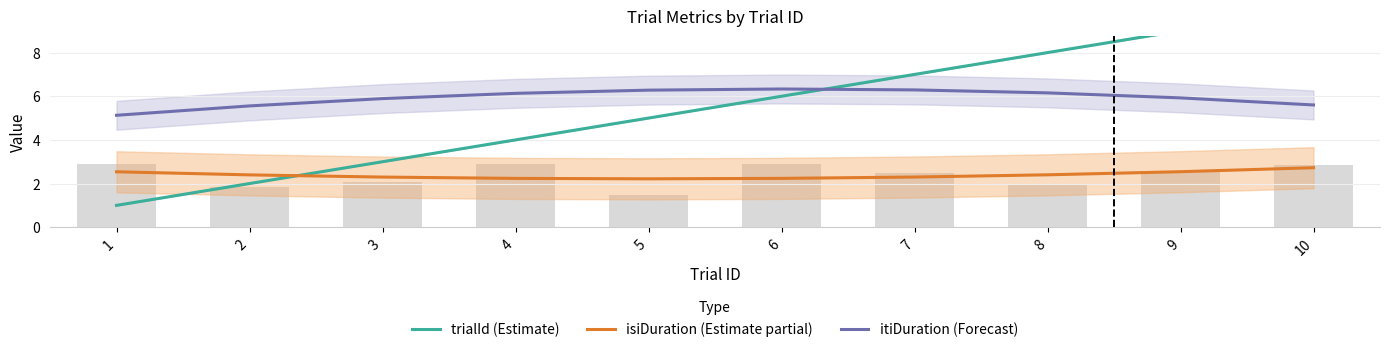

Reading left to right, what are all the values shown in this chart?

trialId (Estimate): 1.0	2.0	3.0	4.0	5.0	6.0	7.0	8.0	9.0	10.0
isiDuration (Estimate partial): 2.5	2.4	2.3	2.2	2.2	2.2	2.3	2.4	2.5	2.7
itiDuration (Forecast): 5.1	5.6	5.9	6.1	6.3	6.3	6.3	6.2	5.9	5.6